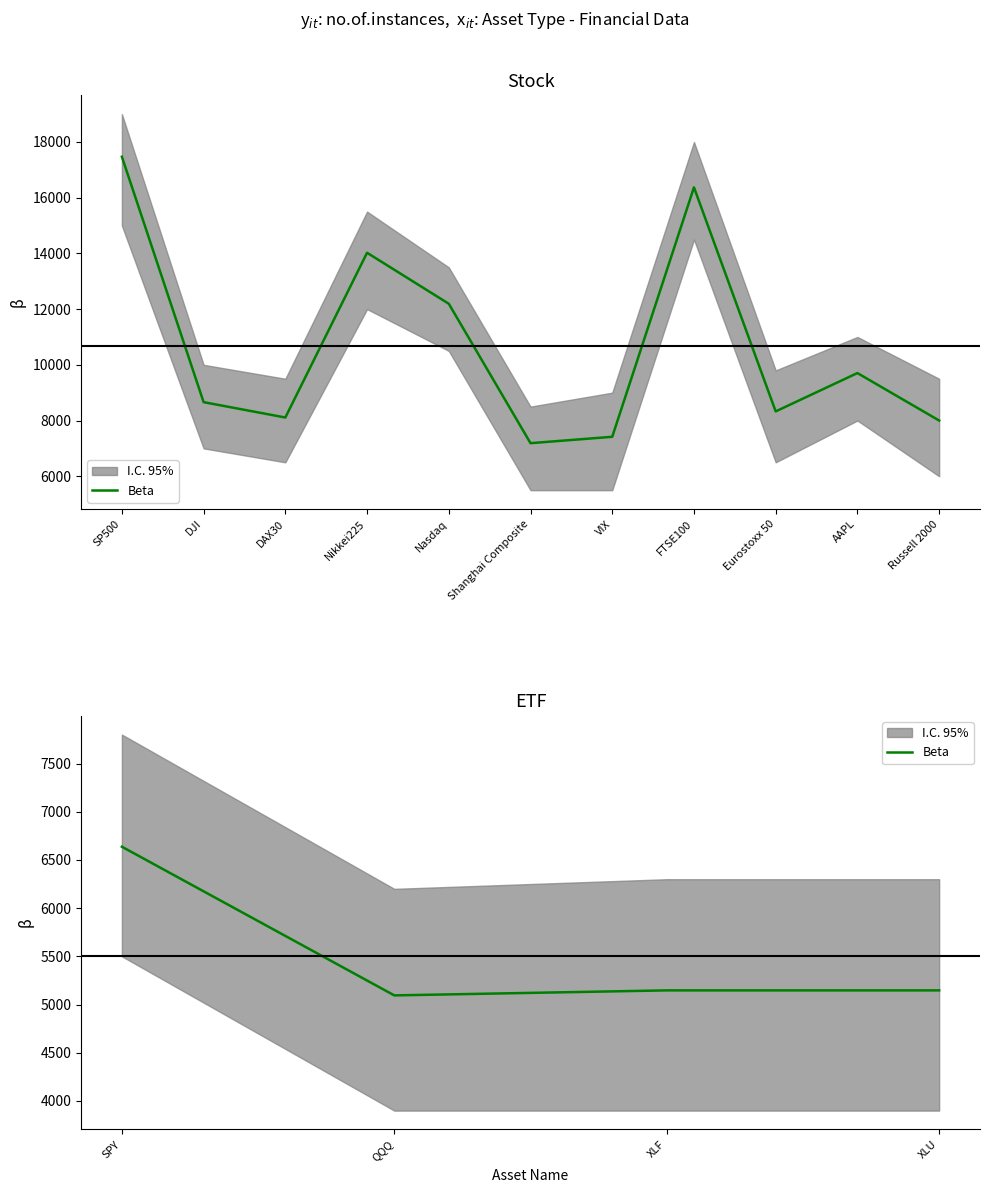

What is the value of the 4th point from the left?

5147